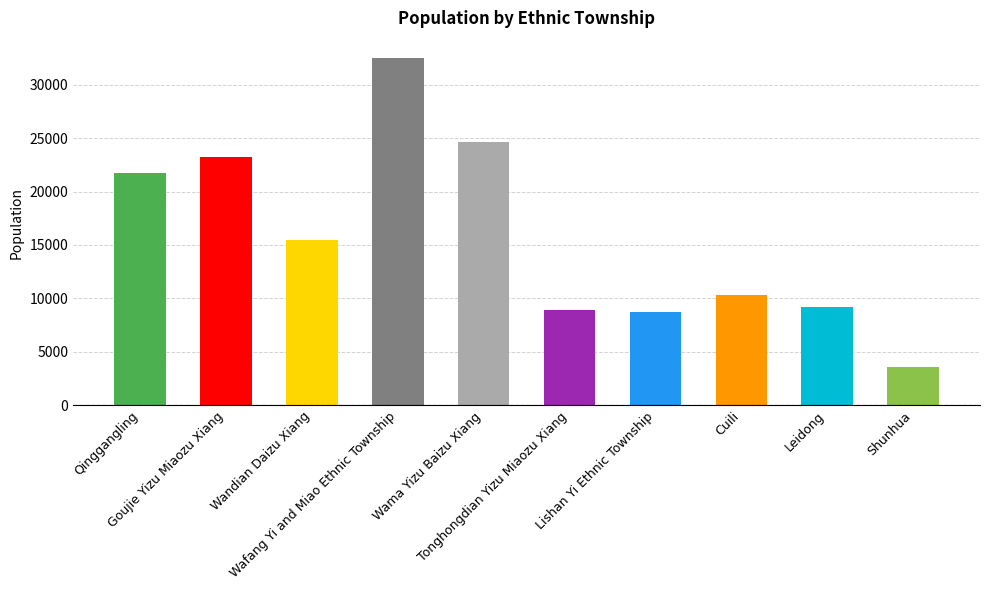

List the labels in order of value, smallest first.

Shunhua, Lishan Yi Ethnic Township, Tonghongdian Yizu Miaozu Xiang, Leidong, Cuili, Wandian Daizu Xiang, Qinggangling, Goujie Yizu Miaozu Xiang, Wama Yizu Baizu Xiang, Wafang Yi and Miao Ethnic Township